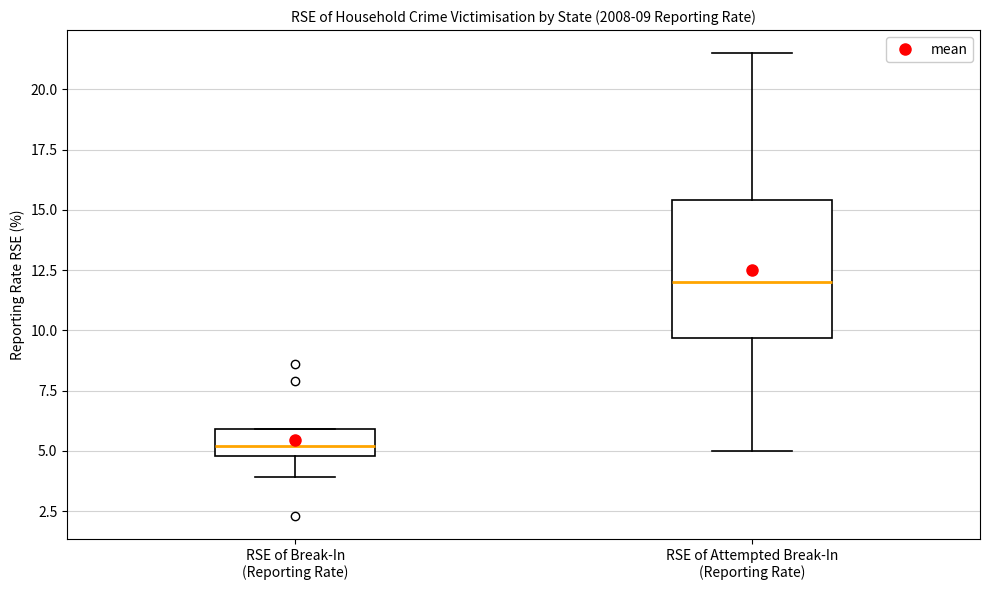

Which box's median line is the lowest?

RSE of Break-In (Reporting Rate)